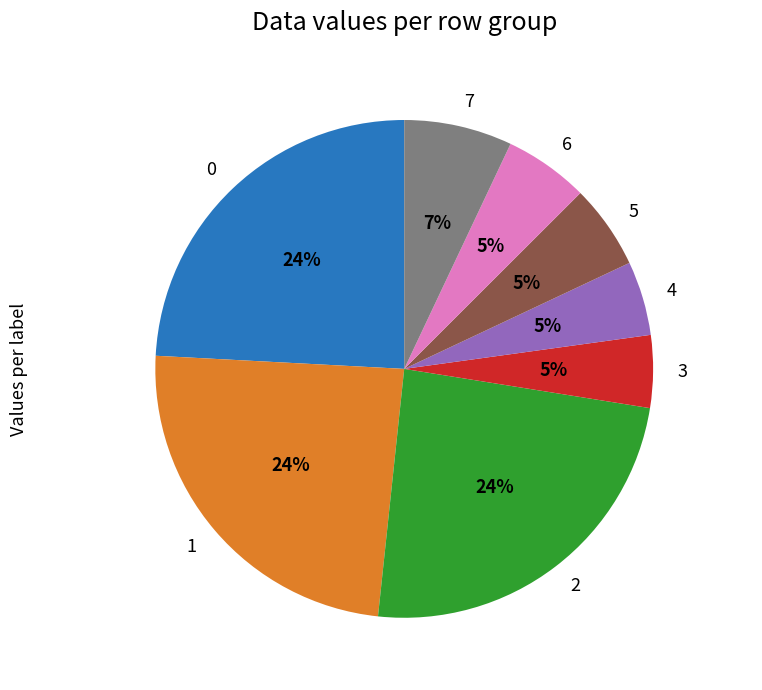

Is there a majority slice in this chart?

No